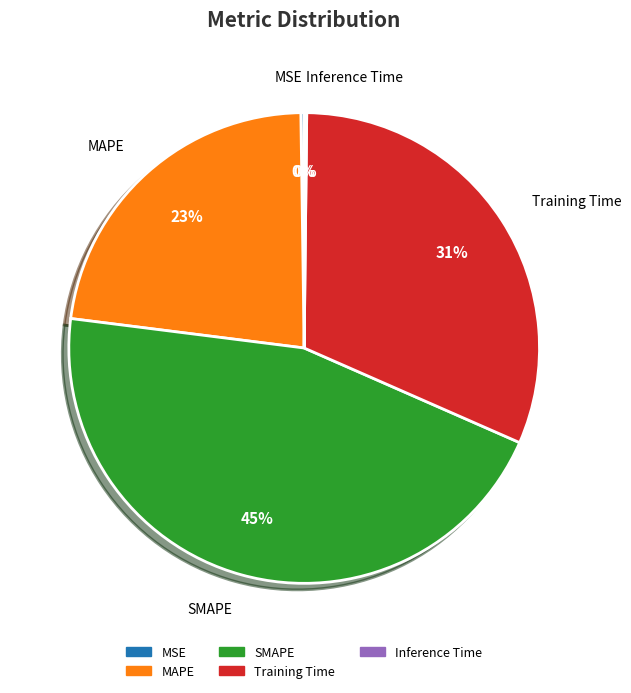

Does Training Time represent more than half of the total?

No